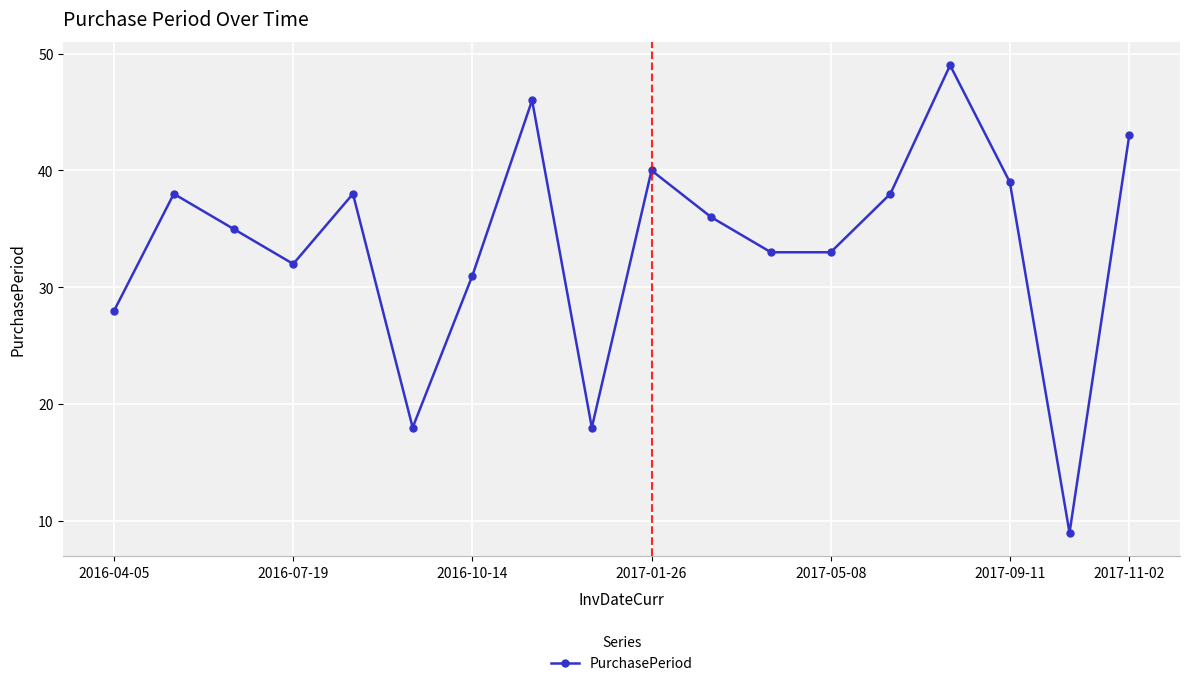

What is the value of the 12th point from the left?

33